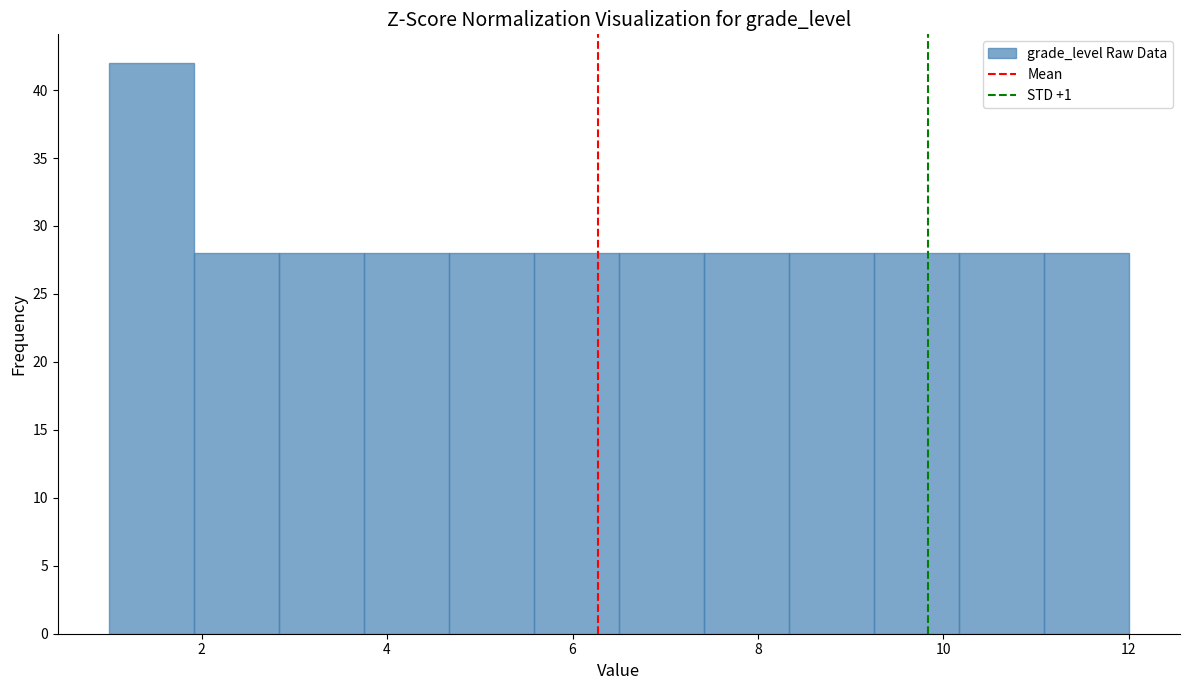

Over which range of the x-axis is the bar tallest?

1.0 to 2.0